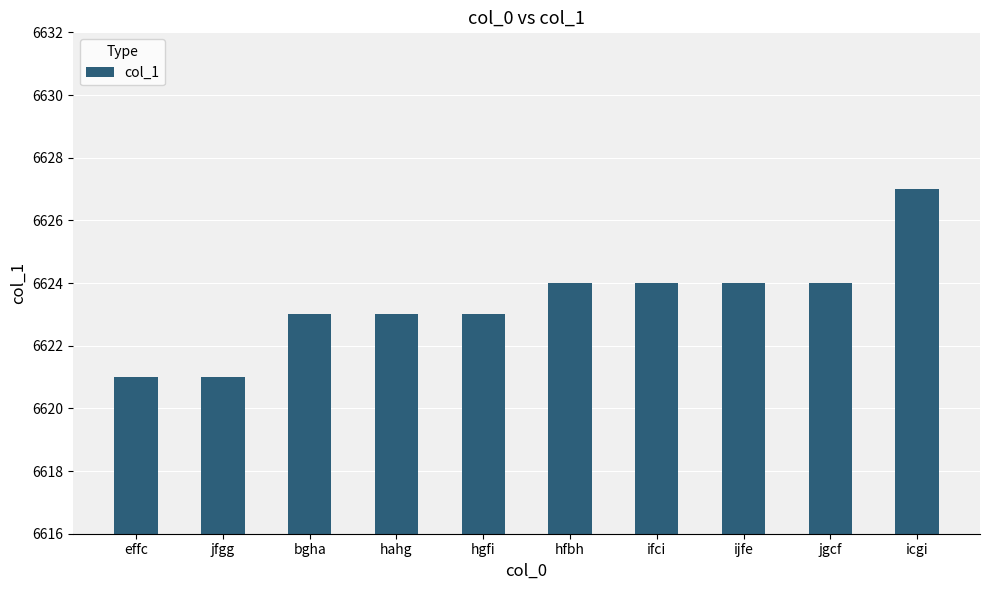

Reading left to right, list all the values displayed in this chart.

effc=6621	jfgg=6621	bgha=6623	hahg=6623	hgfi=6623	hfbh=6624	ifci=6624	ijfe=6624	jgcf=6624	icgi=6627